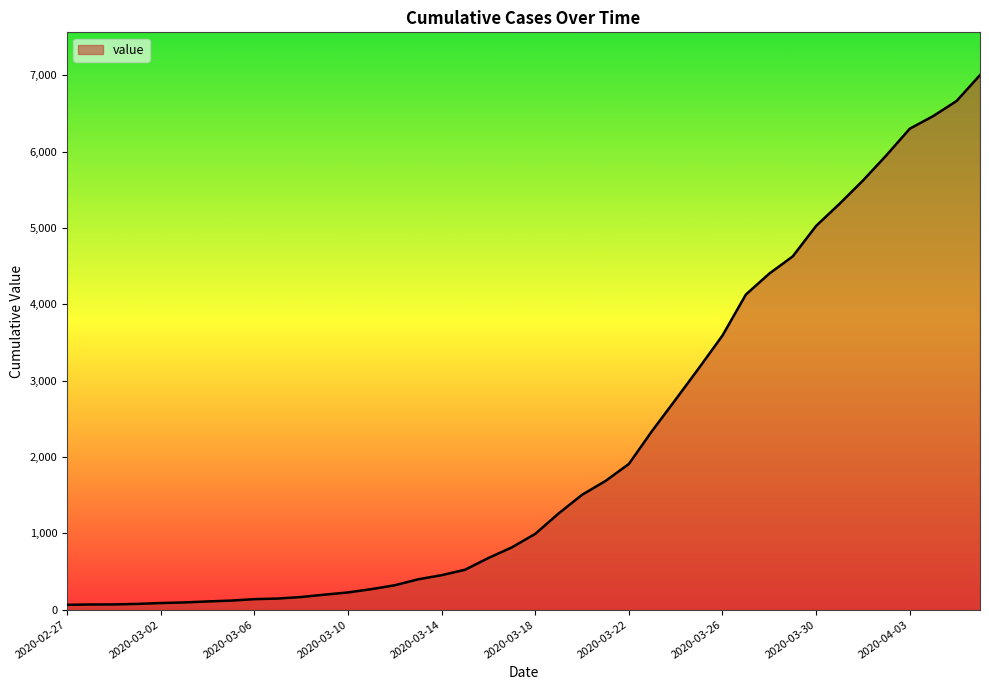

What is the difference between the maximum and minimum values?

6939